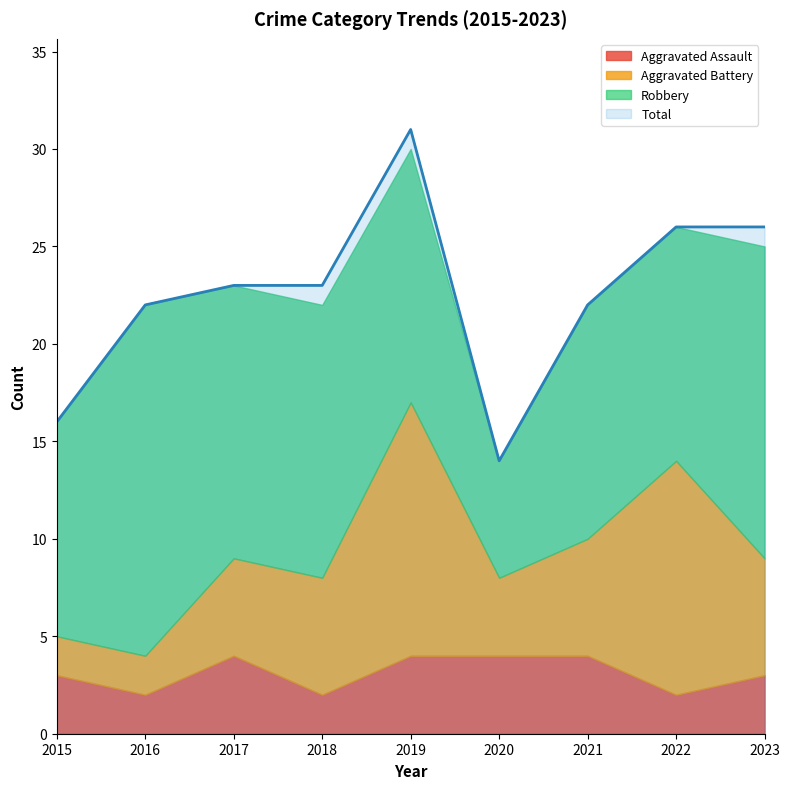

Where is the first local minimum for Total?

2020